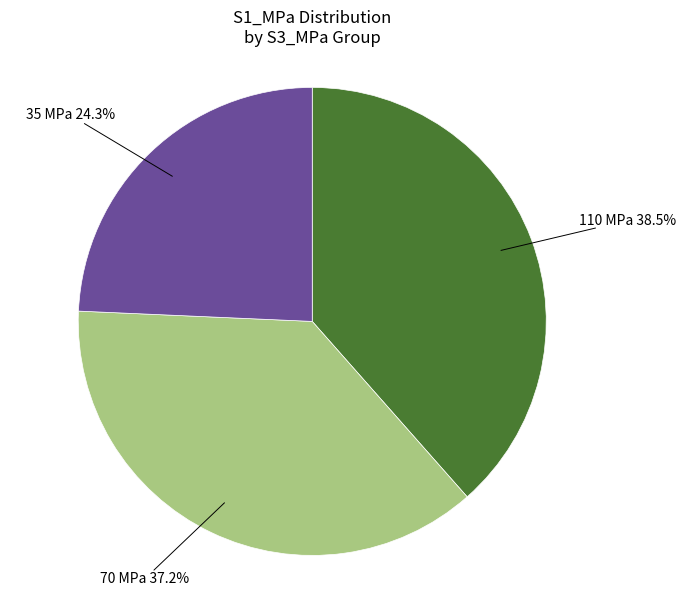

Is there any slice that represents more than half of the pie?

No